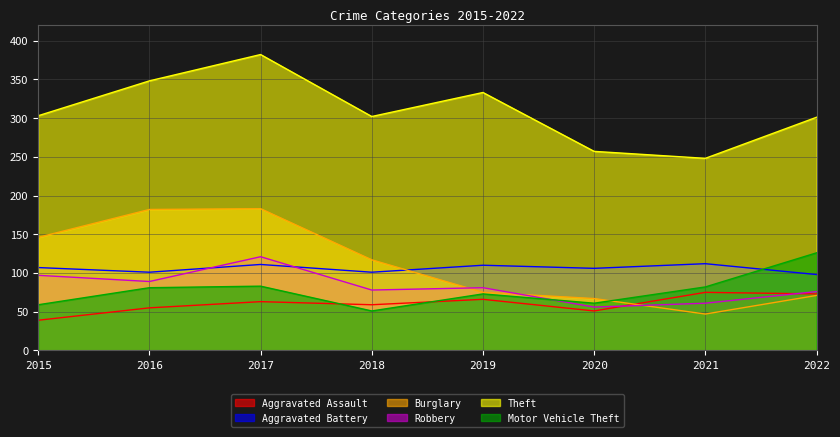

At which category is the sum across all series the highest?

2017